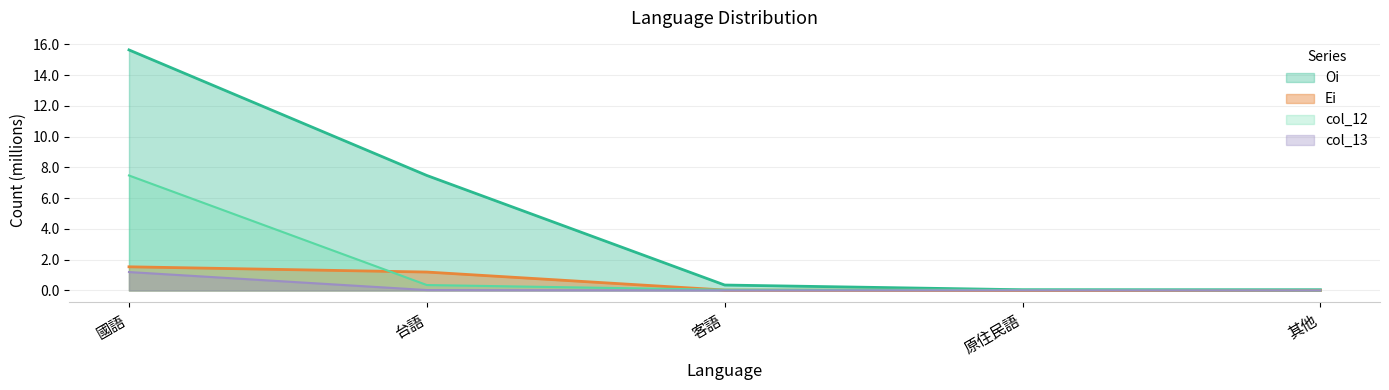

How many times do col_12 and Ei cross each other?

3